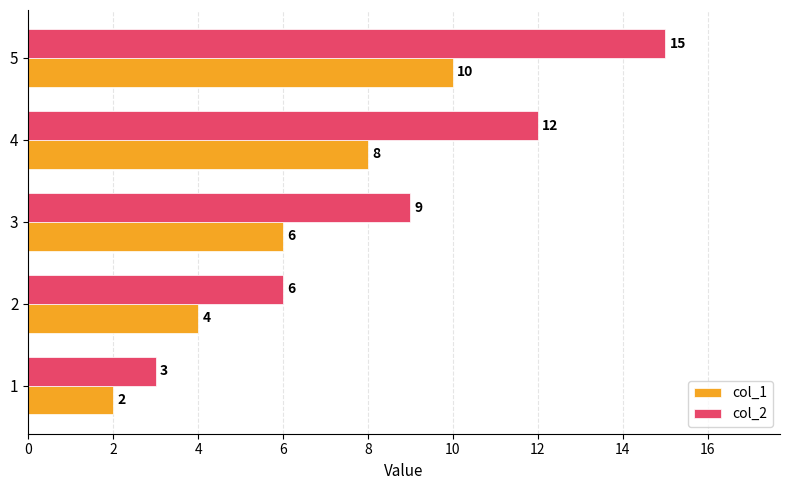

At 2, list the series in order from largest to smallest.

col_2, col_1